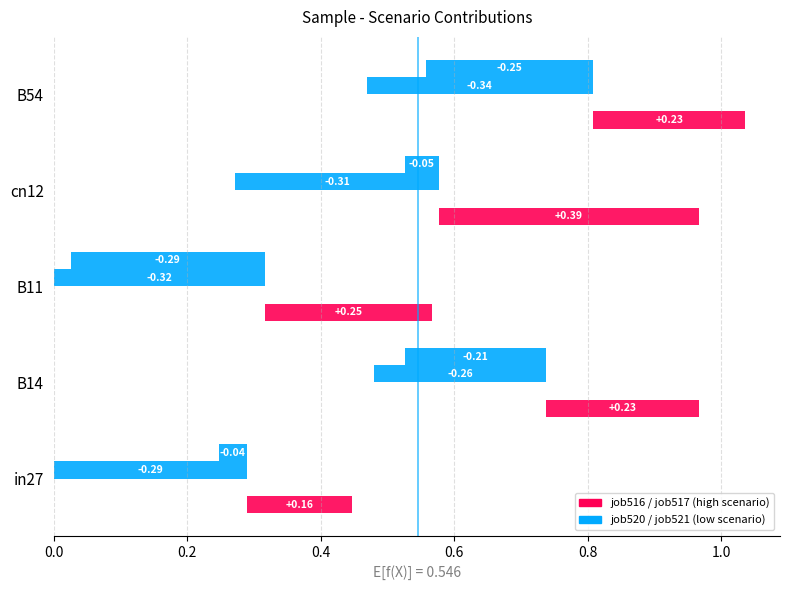

Reading right to left, extract all data points from this chart.

job516_scenario3_1020: B54=1.0	cn12=1.0	B11=0.6	B14=1.0	in27=0.4
job517_scenario0_1021: B54=0.8	cn12=0.6	B11=0.3	B14=0.7	in27=0.3
job520_scenario0_1033: B54=0.5	cn12=0.3	B11=0.0	B14=0.5	in27=0.0
job521_scenario3_1035: B54=0.6	cn12=0.5	B11=0.0	B14=0.5	in27=0.2